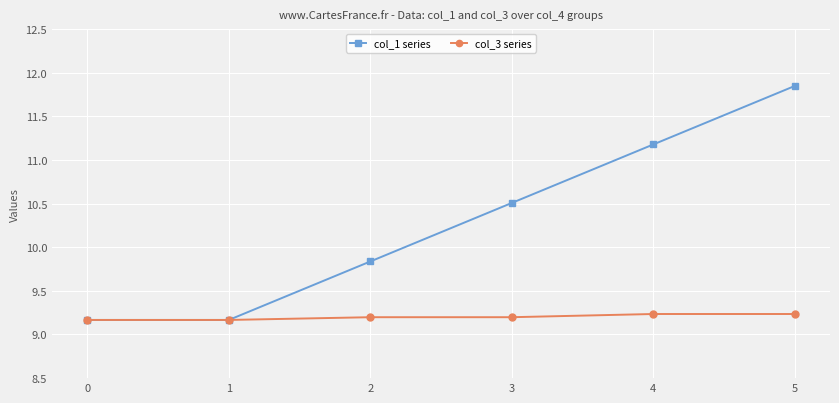

True or false: col_1 series has more than 1 points higher than both neighbors.

False